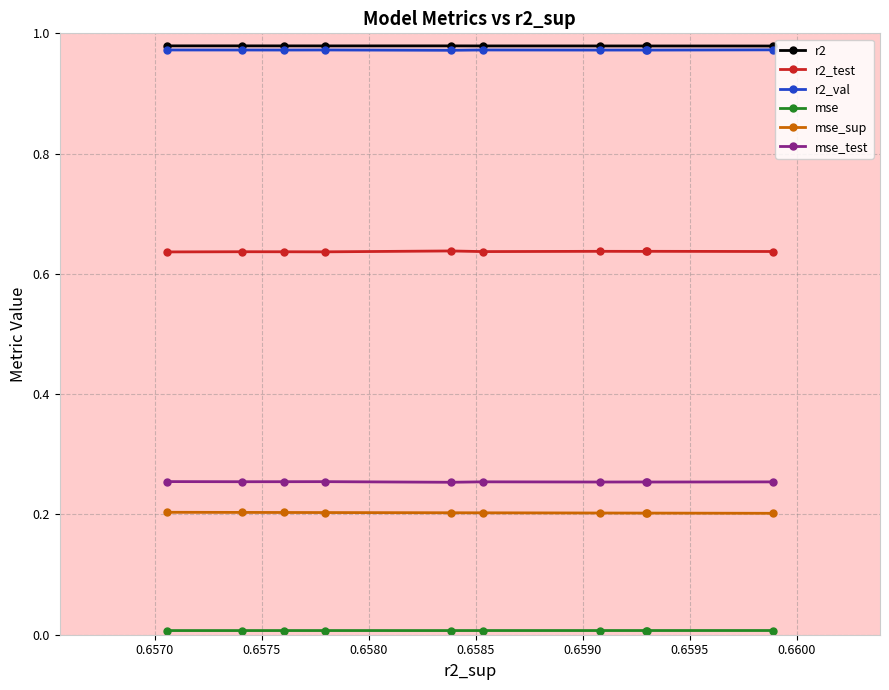

How many interior local peaks does the mse_test series have?

3